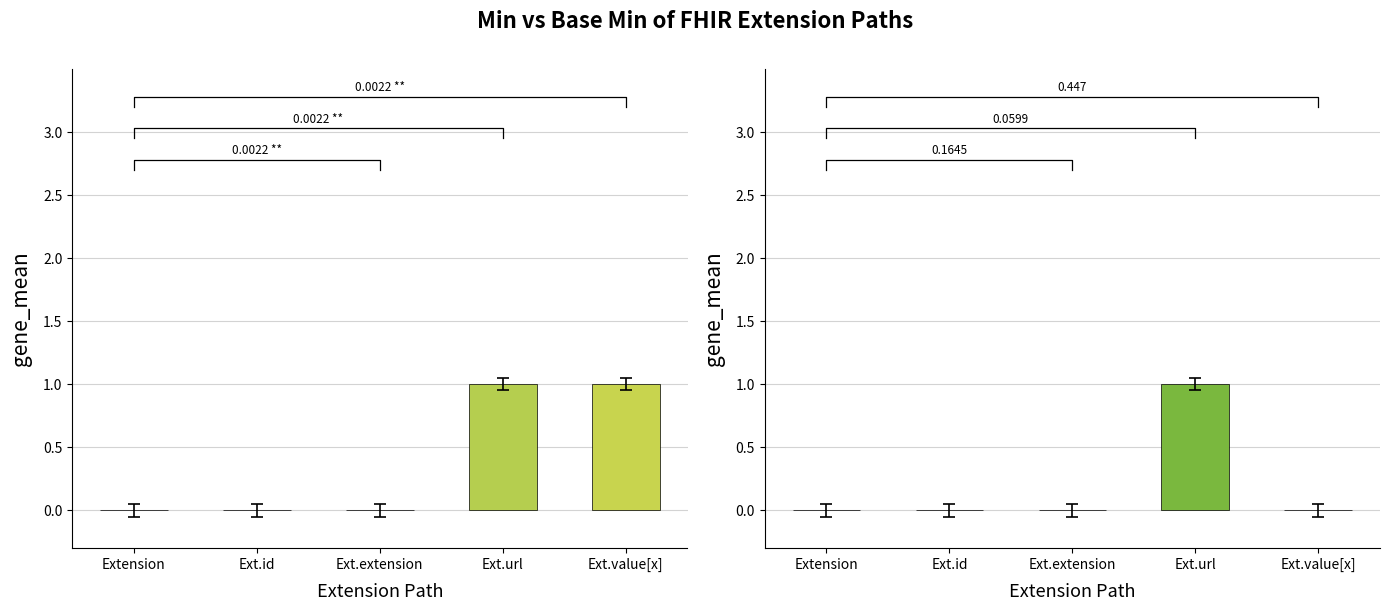

Is it true that Min equals 1 at Ext.value[x]?

True